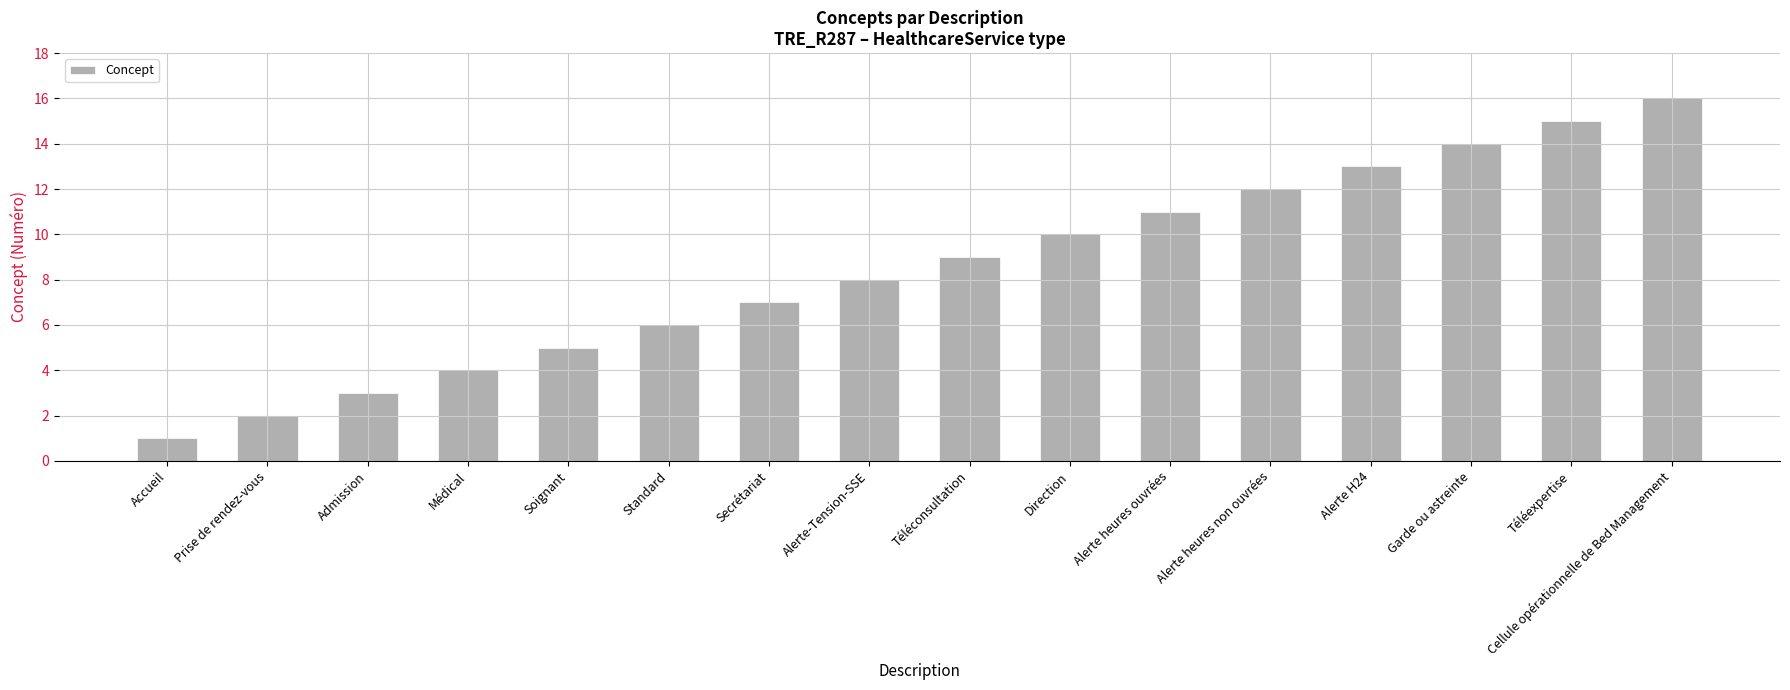

Where is the data nearest to the value 8?

Alerte-Tension-SSE